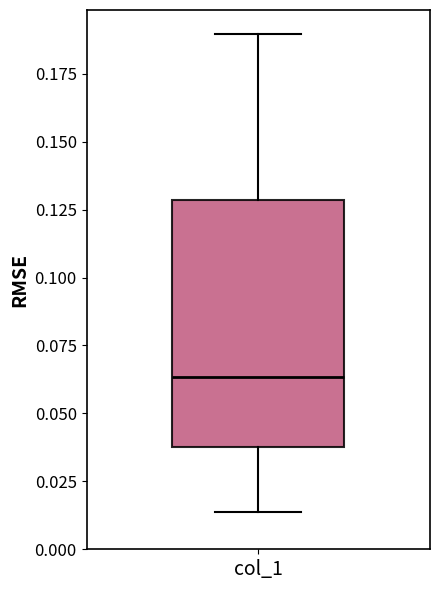

Transcribe this box plot: give where the median line is, the range the box spans, and where the two whiskers end, as read against the y-axis. The values are not printed on the chart, so give them approximately, as read against the axis.

median 0.065, box 0.040 to 0.130, whiskers 0.015 to 0.190